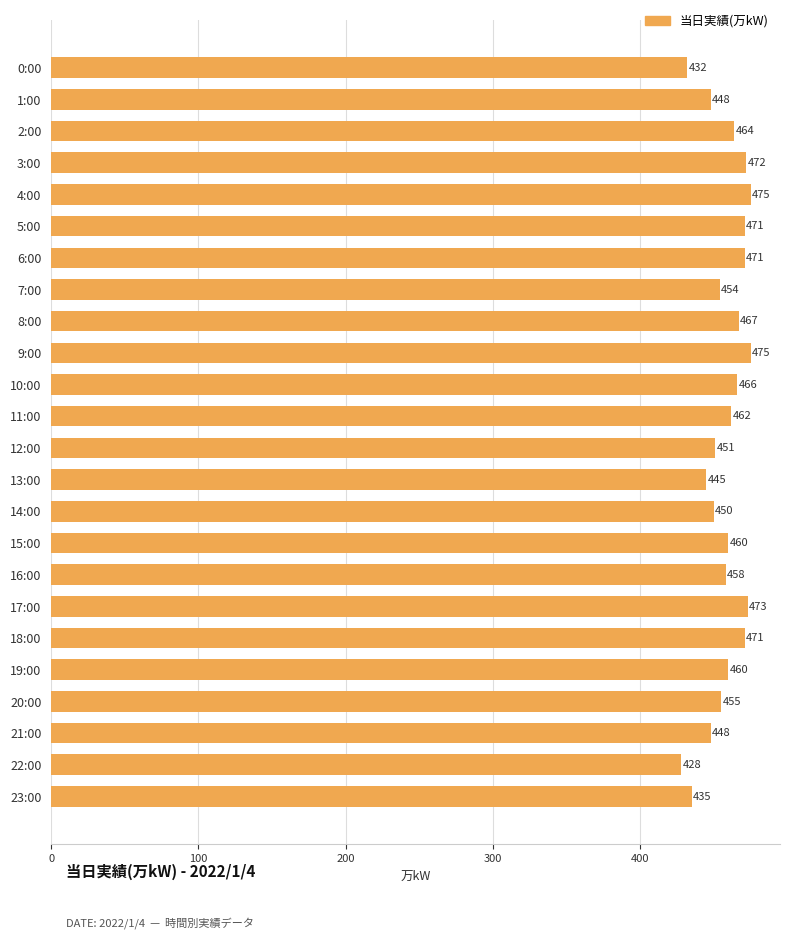

What is the difference between the maximum and minimum values?

47